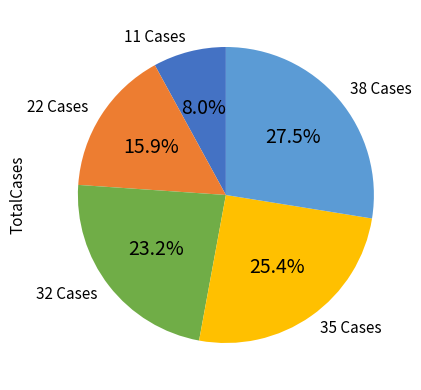

To the nearest percent, what is the combined percentage of 35 Cases and 32 Cases?

49%